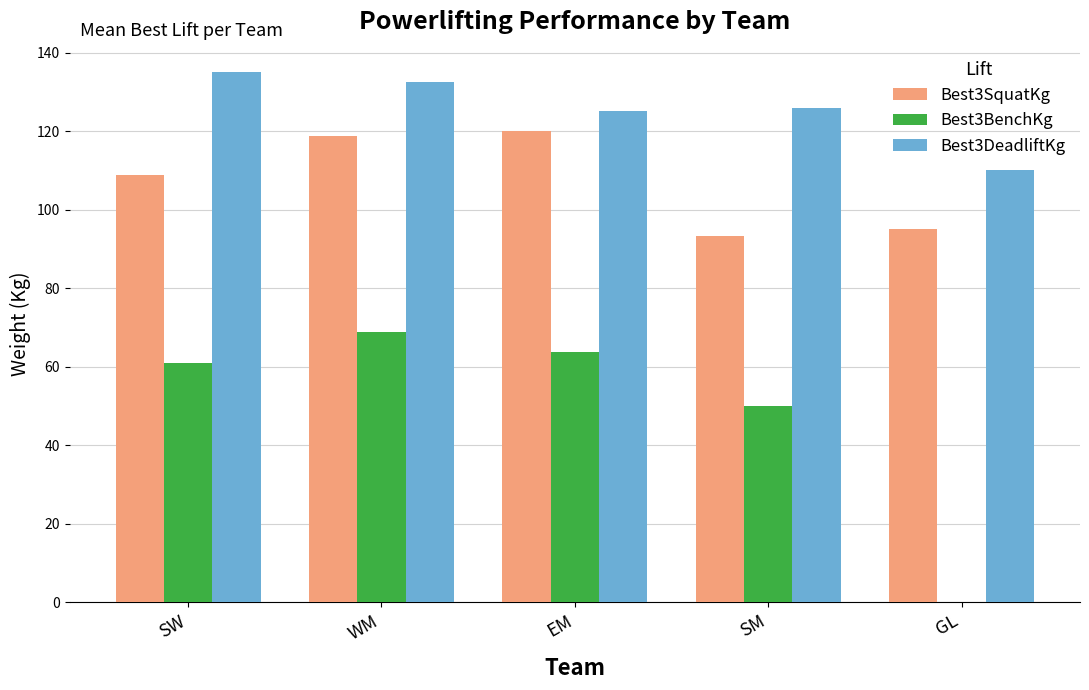

True or false: Best3DeadliftKg has a value of 186.6 at EM.

False